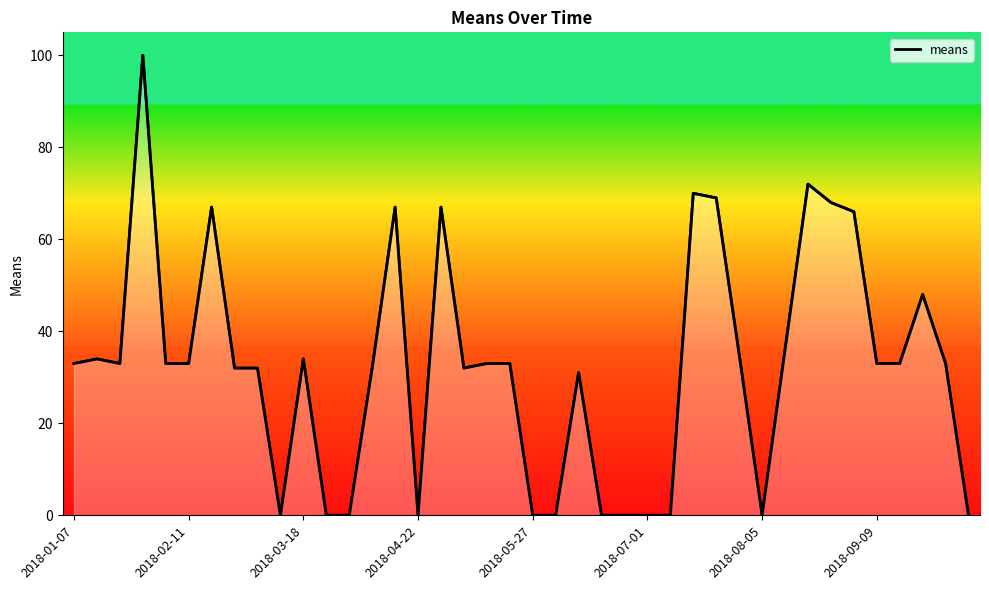

What is the difference between the second highest and minimum values?

72